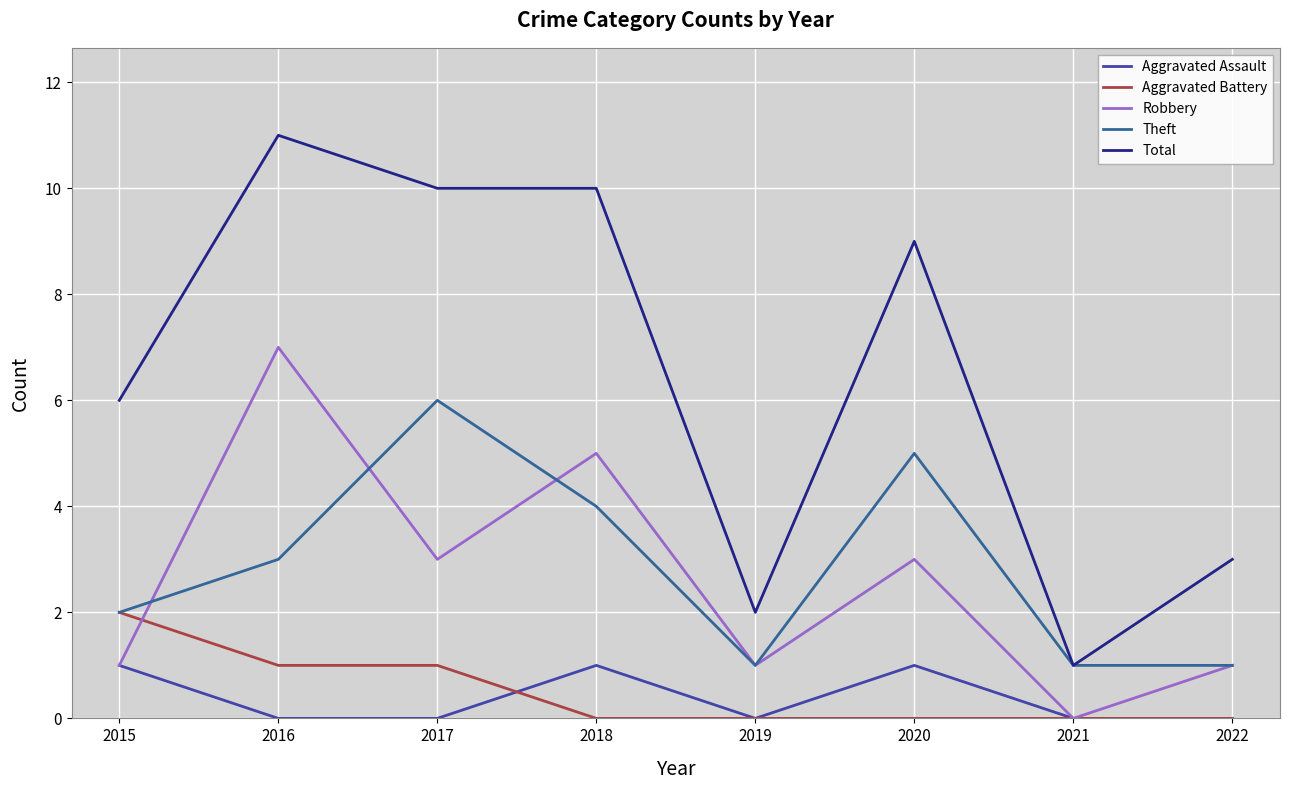

Which series has the largest total across all categories?

Total